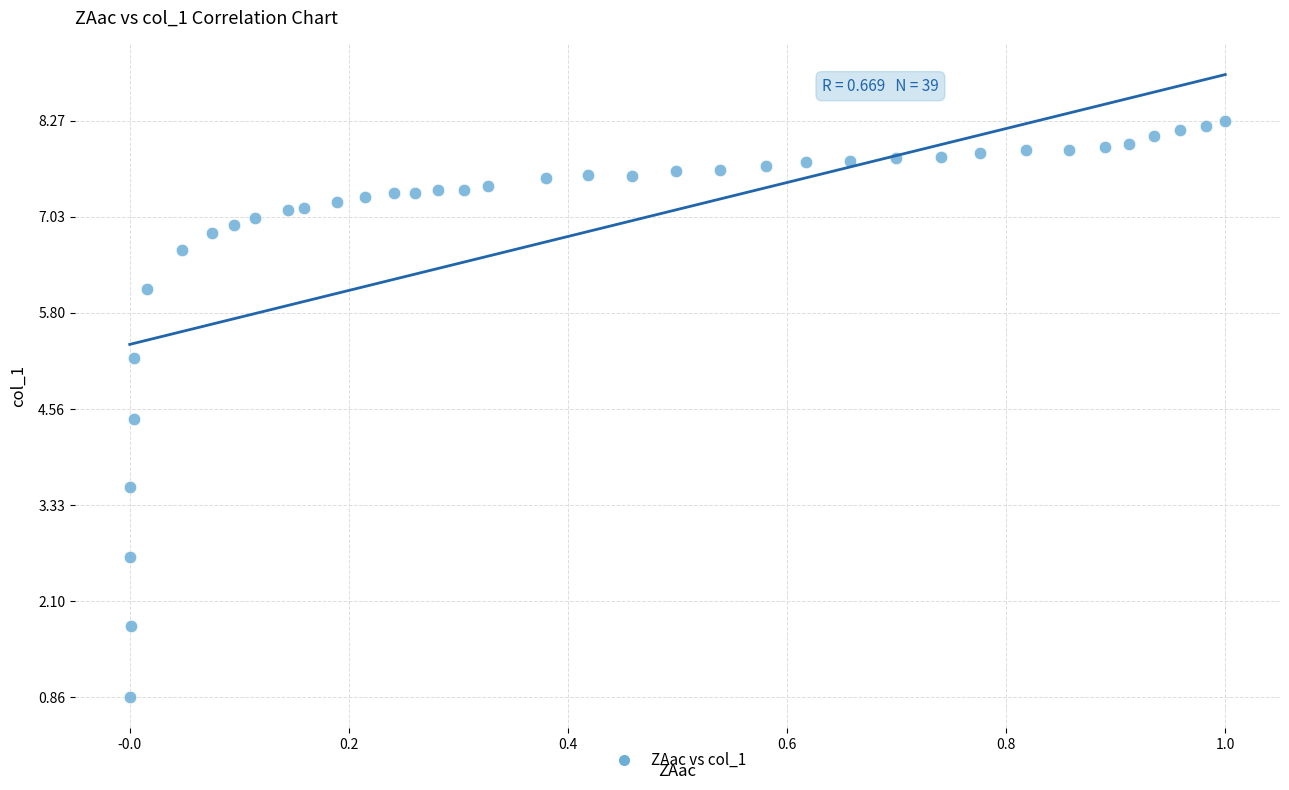

What is the range of X values (max minus min)?

1.0